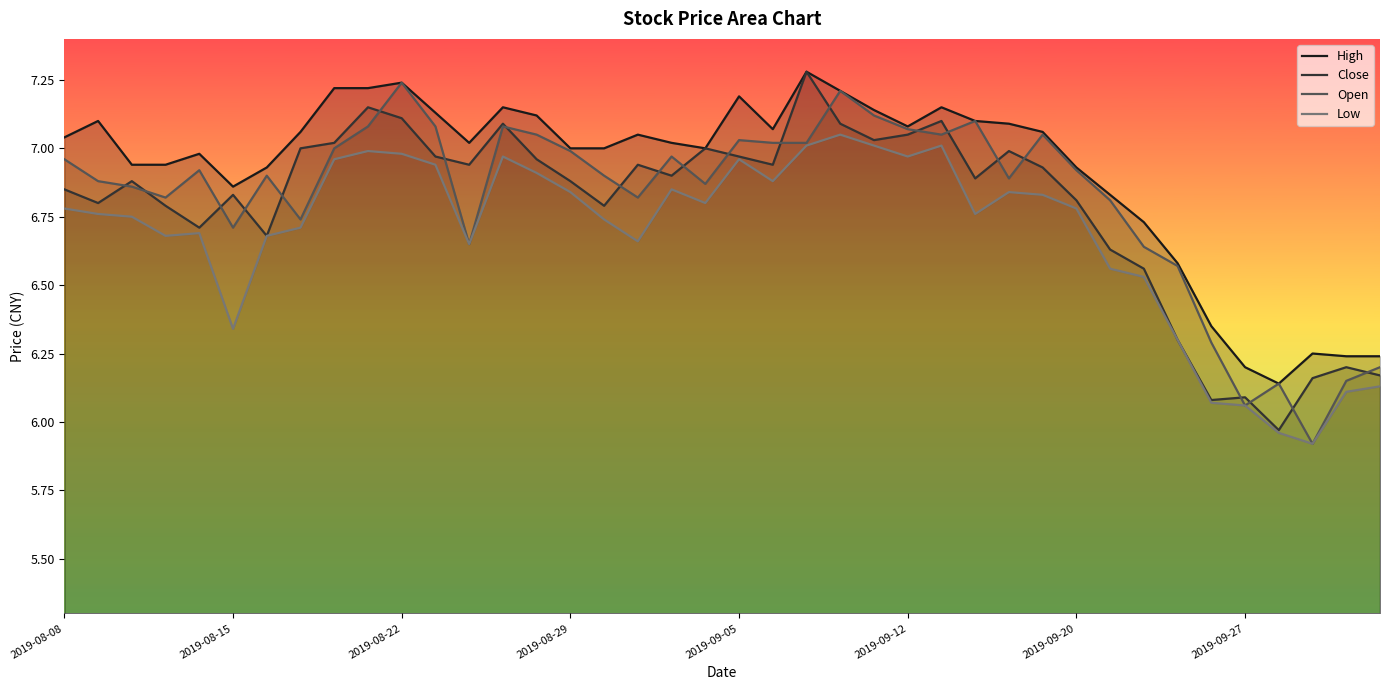

True or false: High and Low cross at least once.

False